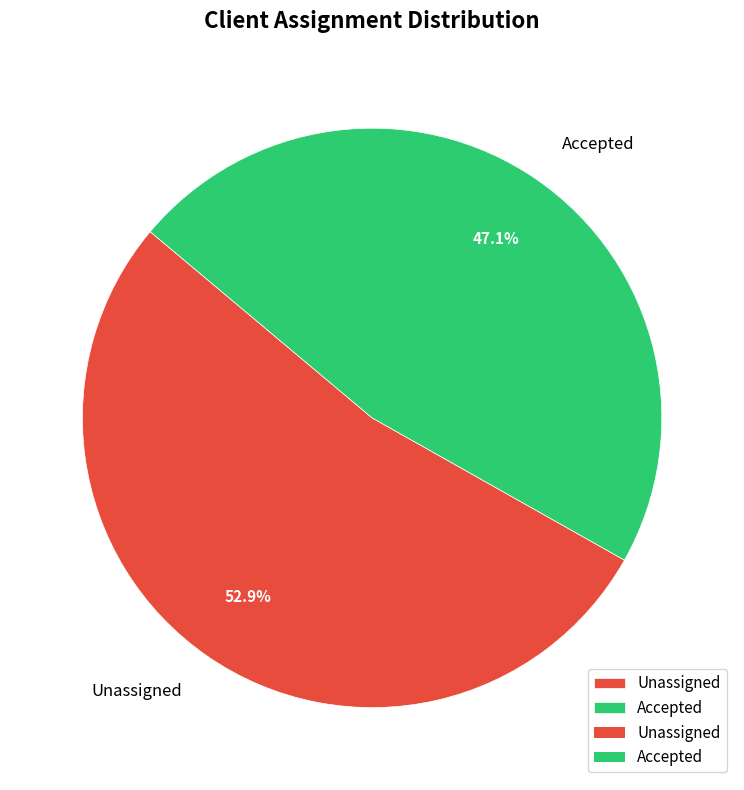

What is the largest slice in the pie chart?

Unassigned